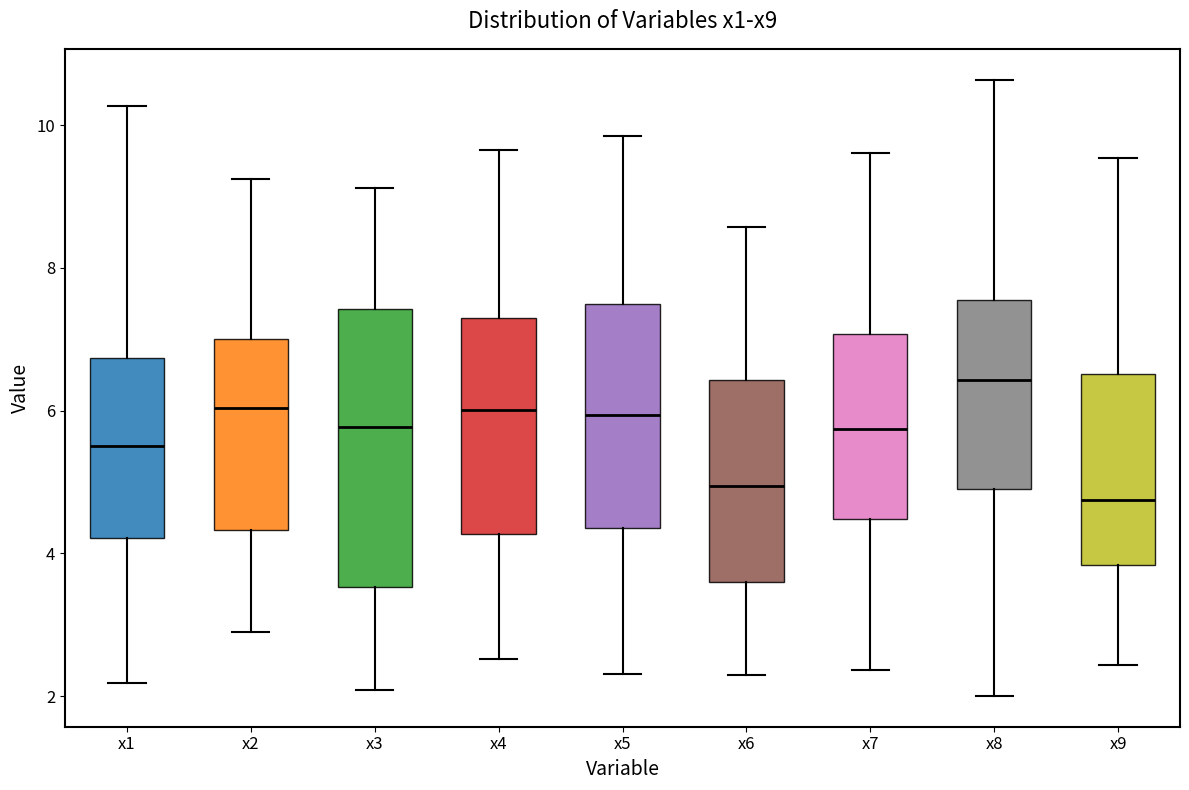

Reading left to right, transcribe this box plot: for each box, give where its median line is, the range the box spans, and where its two whiskers end, as read against the y-axis. The values are not printed on the chart, so give them approximately, as read against the axis.

x1: median 5.6, box 4.2 to 6.8, whiskers 2.2 to 10.2
x2: median 6.0, box 4.4 to 7.0, whiskers 2.8 to 9.2
x3: median 5.8, box 3.6 to 7.4, whiskers 2.0 to 9.2
x4: median 6.0, box 4.2 to 7.2, whiskers 2.6 to 9.6
x5: median 6.0, box 4.4 to 7.4, whiskers 2.4 to 9.8
x6: median 5.0, box 3.6 to 6.4, whiskers 2.2 to 8.6
x7: median 5.8, box 4.4 to 7.0, whiskers 2.4 to 9.6
x8: median 6.4, box 5.0 to 7.6, whiskers 2.0 to 10.6
x9: median 4.8, box 3.8 to 6.6, whiskers 2.4 to 9.6